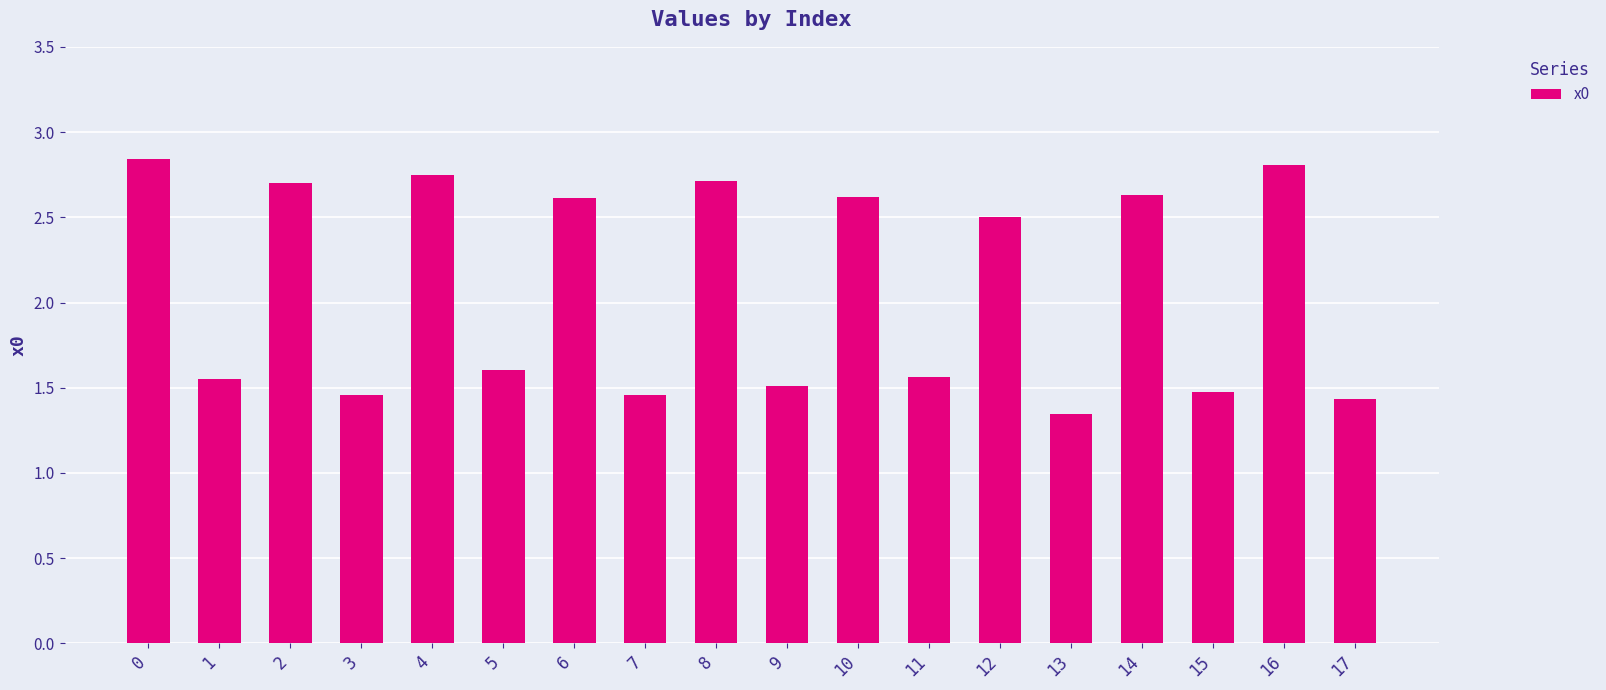

Approximately how many times larger is the value at 15 compared to 14?

0.6